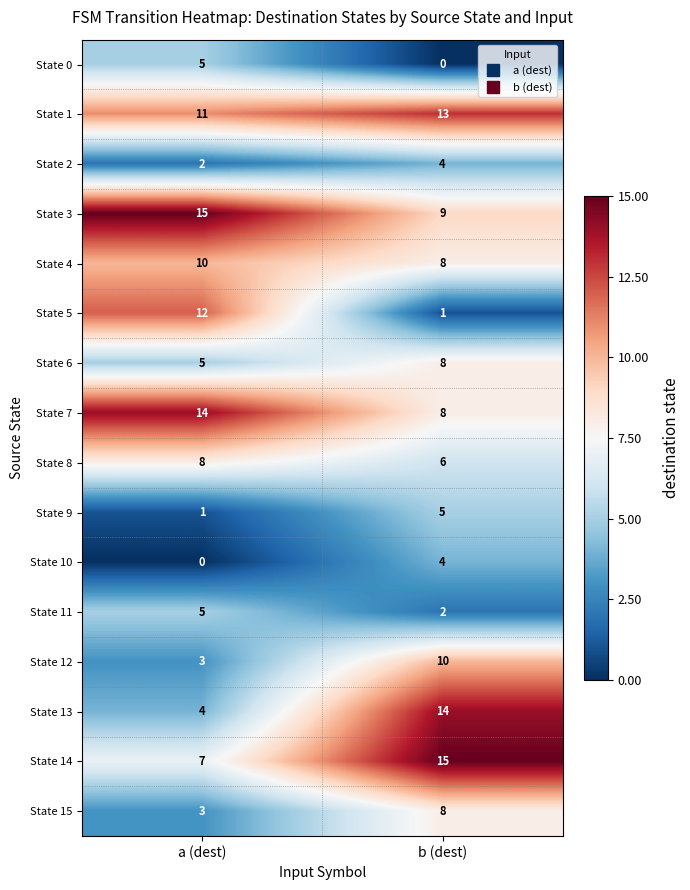

The State 1 series shows 13 at b (dest). True or false?

True